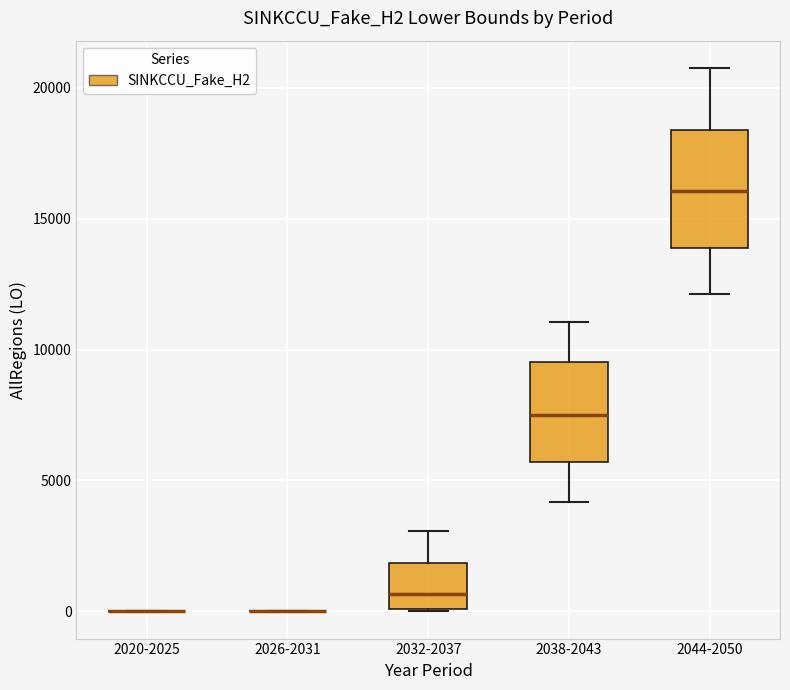

Reading left to right, transcribe this box plot: for each box, give where its median line is, the range the box spans, and where its two whiskers end, as read against the y-axis. The values are not printed on the chart, so give them approximately, as read against the axis.

2020-2025: box collapsed to a line at 0, whiskers 0 to 0
2026-2031: box collapsed to a line at 0, whiskers 0 to 0
2032-2037: median 500, box 0 to 2000, whiskers 0 to 3000
2038-2043: median 7500, box 5500 to 9500, whiskers 4000 to 11000
2044-2050: median 16000, box 14000 to 18500, whiskers 12000 to 21000